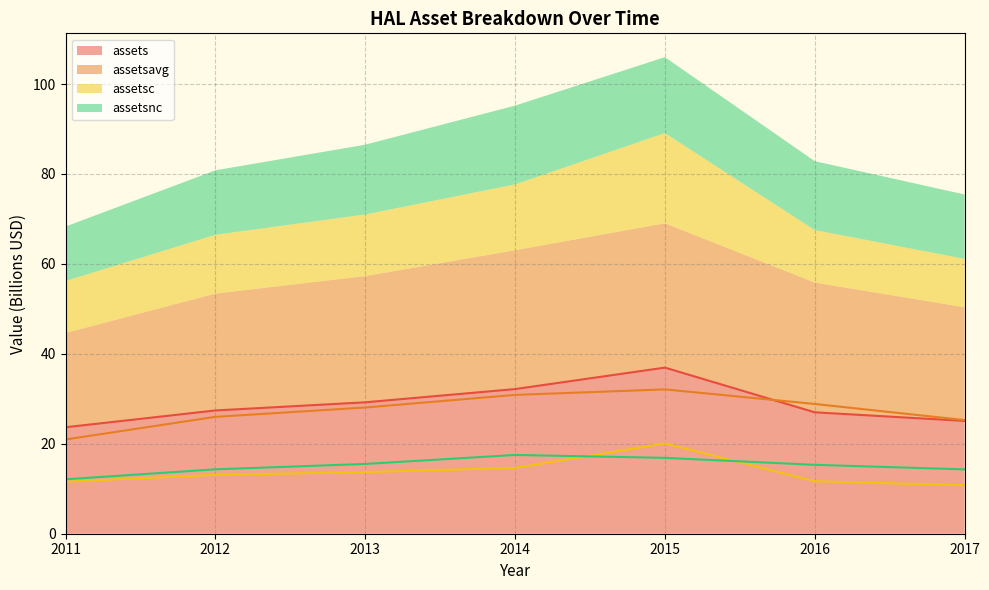

How many data points in assets are above 27?

4